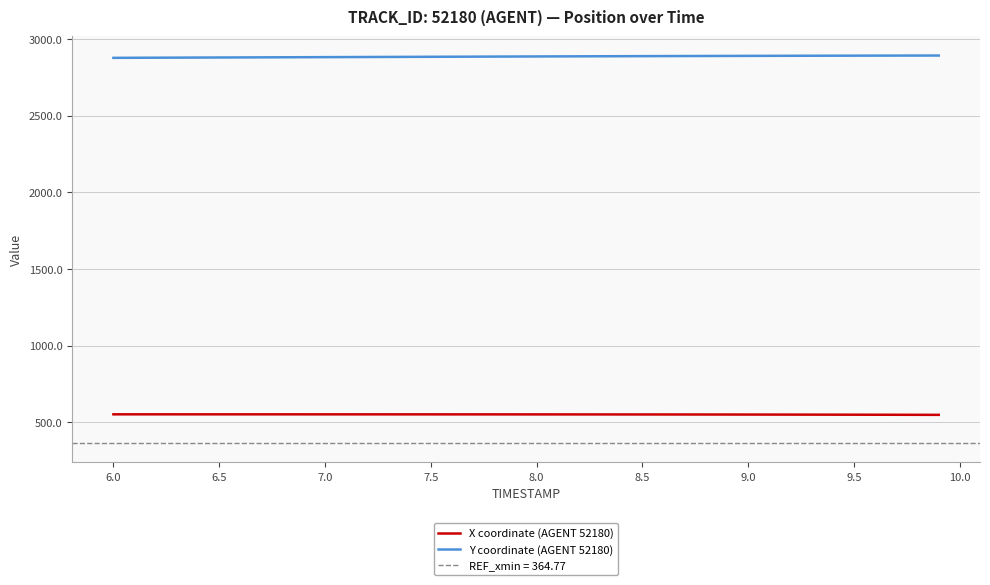

What value does the X coordinate (AGENT 52180) series have at 8.0?

550.4